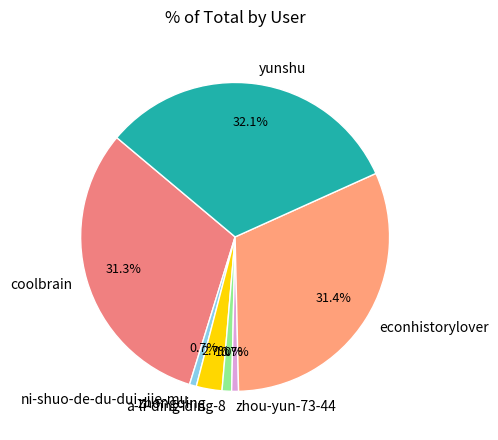

Which slice is the largest?

yunshu